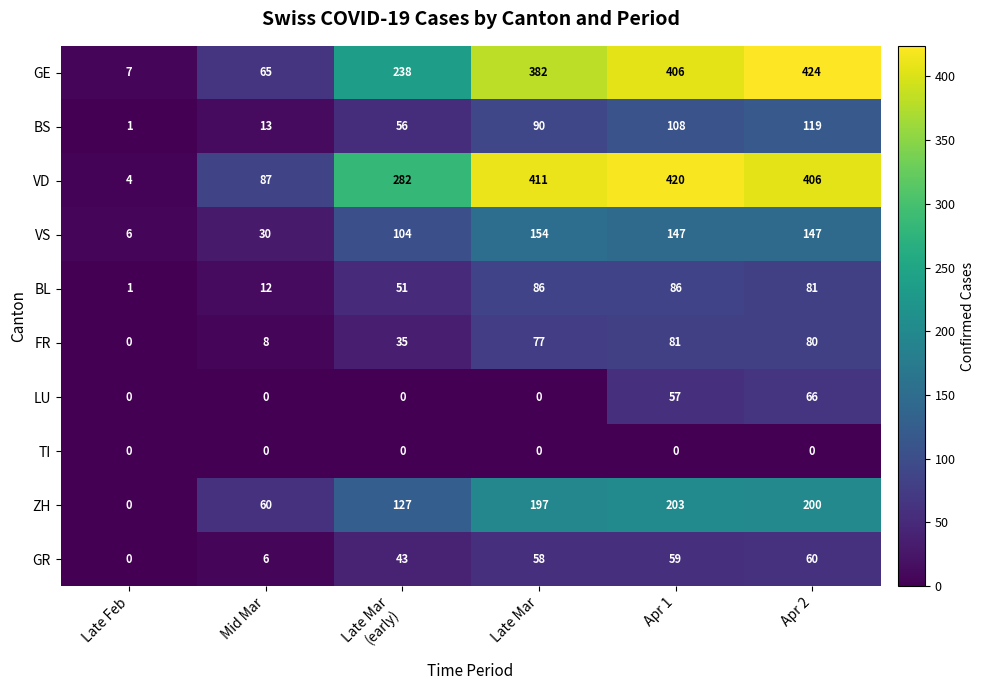

What is the sum of all VS values?

588